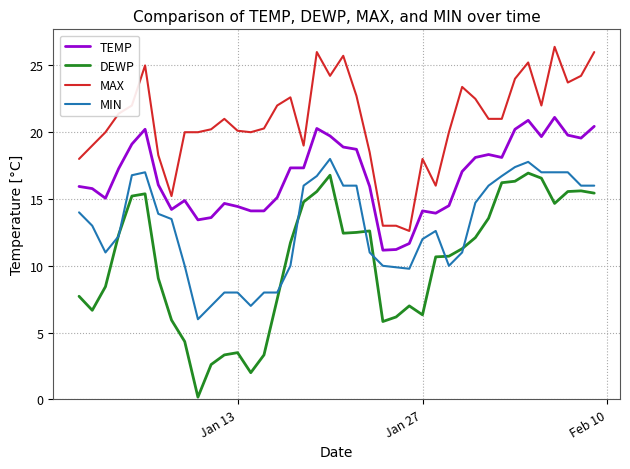

Which series has the largest total across all categories?

MAX